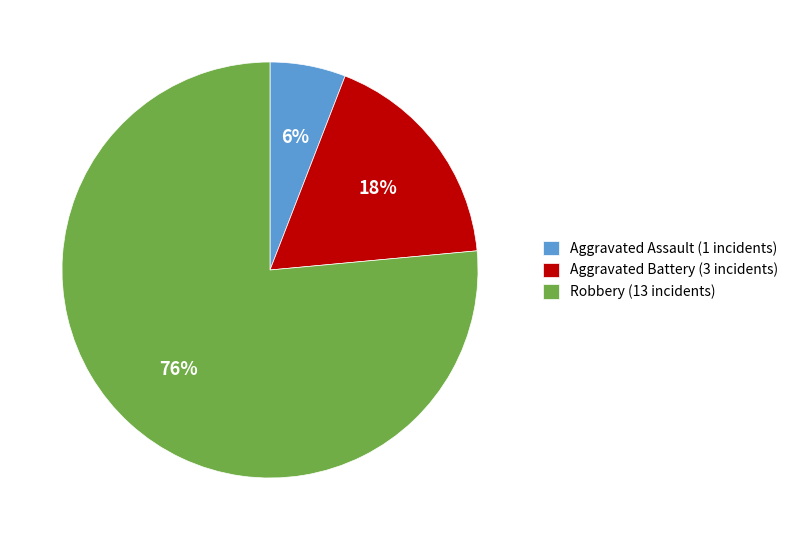

How many segments does this pie chart have?

3